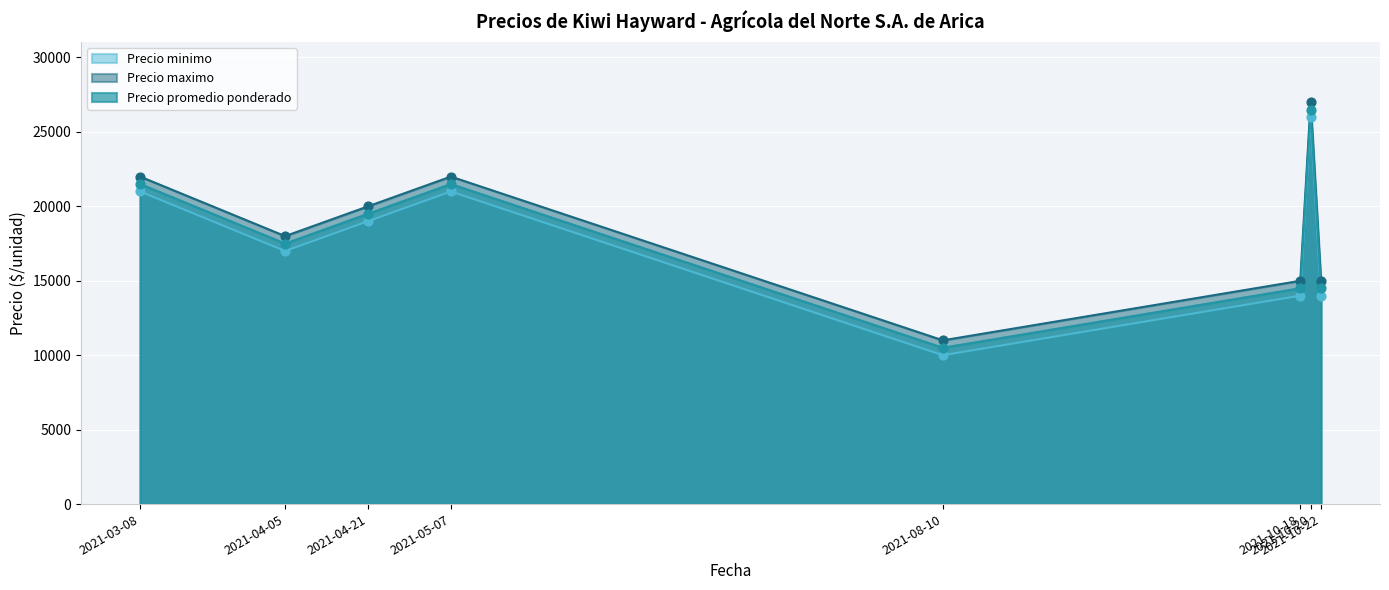

Which series has the largest Y range (max minus min)?

Precio minimo